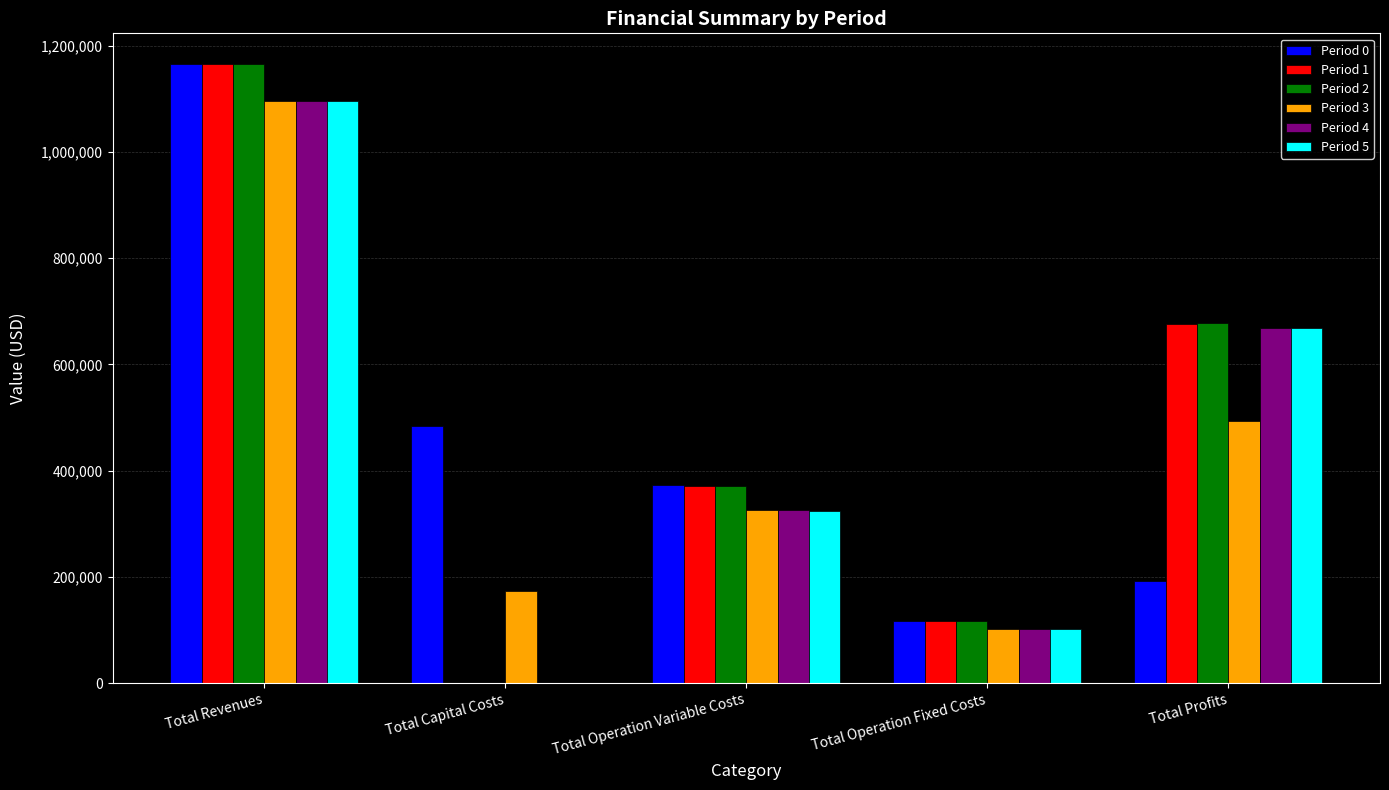

Reading left to right, what are all the values shown in this chart?

Period 0: Total Revenues=1164923.8	Total Capital Costs=483648.0	Total Operation Variable Costs=372897.2	Total Operation Fixed Costs=117166.8	Total Profits=191211.8
Period 1: Total Revenues=1164923.8	Total Capital Costs=0.0	Total Operation Variable Costs=371541.0	Total Operation Fixed Costs=117166.8	Total Profits=676216.0
Period 2: Total Revenues=1164923.8	Total Capital Costs=0.0	Total Operation Variable Costs=370183.0	Total Operation Fixed Costs=117166.8	Total Profits=677574.0
Period 3: Total Revenues=1094933.5	Total Capital Costs=173600.0	Total Operation Variable Costs=326462.4	Total Operation Fixed Costs=101782.2	Total Profits=493088.9
Period 4: Total Revenues=1094933.5	Total Capital Costs=0.0	Total Operation Variable Costs=325273.6	Total Operation Fixed Costs=101782.2	Total Profits=667877.8
Period 5: Total Revenues=1094933.5	Total Capital Costs=0.0	Total Operation Variable Costs=324083.1	Total Operation Fixed Costs=101782.2	Total Profits=669068.3